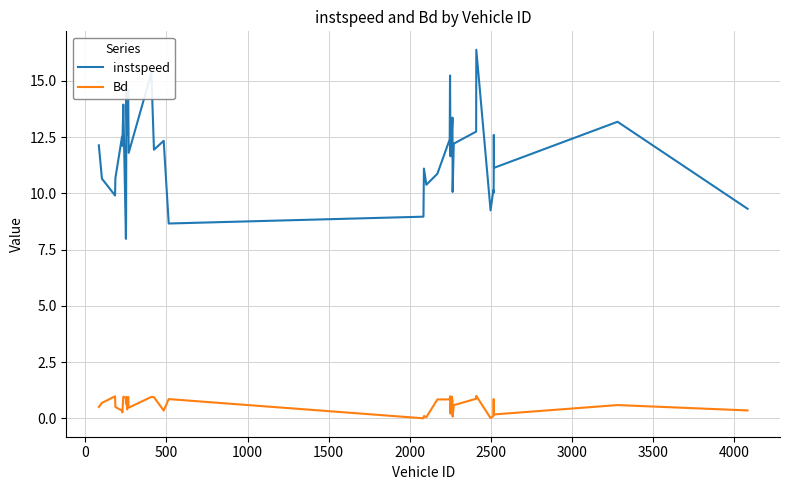

What is the highest value of the instspeed series?

16.4